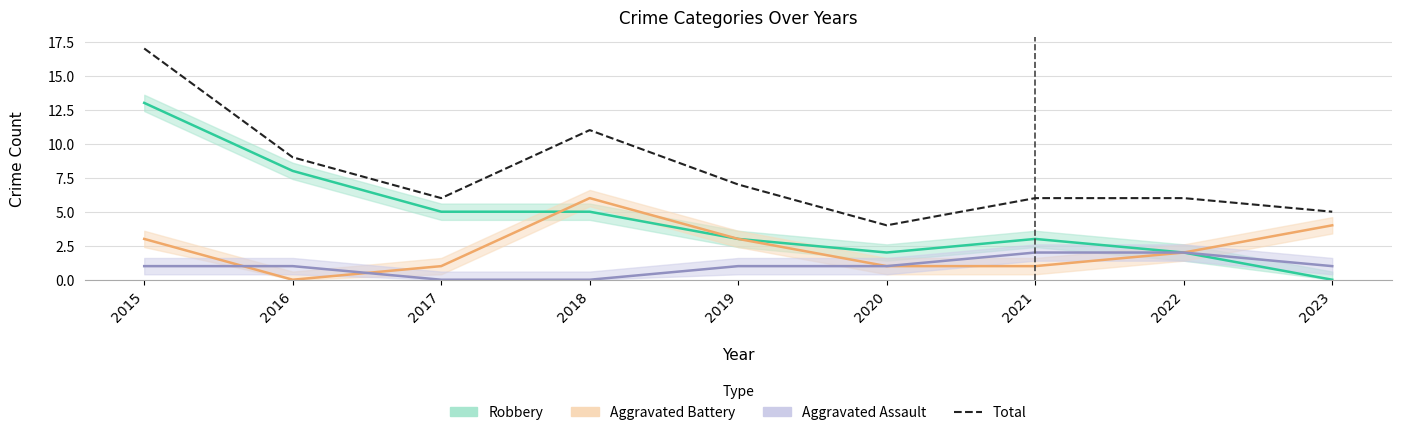

Reading left to right, what are all the values shown in this chart?

2015=17	2016=9	2017=6	2018=11	2019=7	2020=4	2021=6	2022=6	2023=5